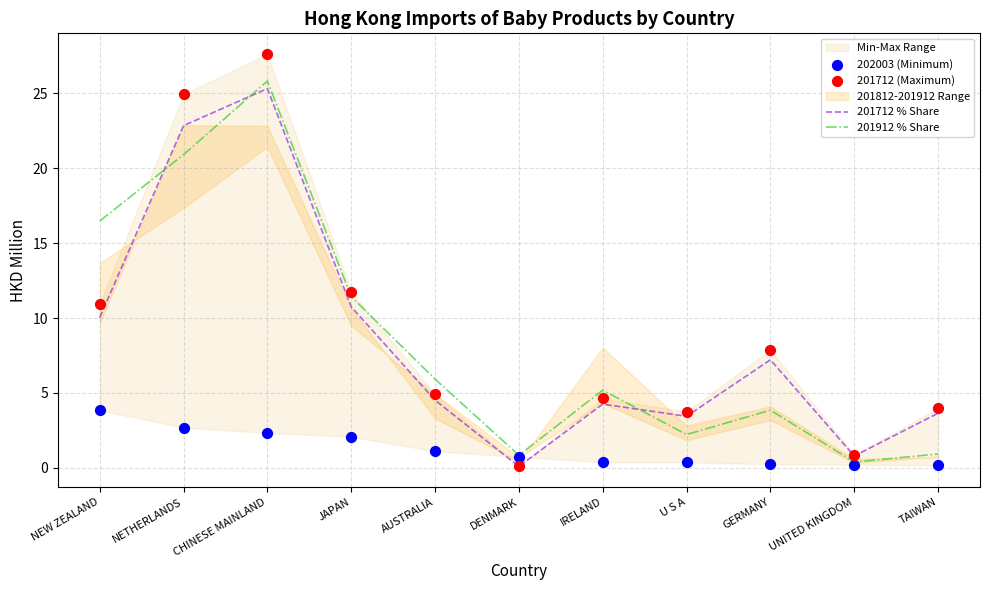

Which series reaches the minimum Y coordinate?

201712 % Share